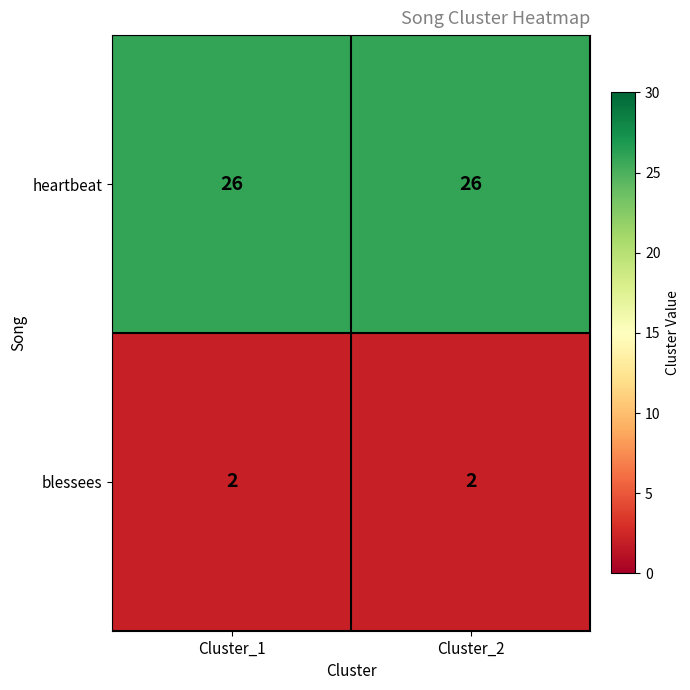

Is the value of heartbeat at Cluster_2 greater than the value of blessees at Cluster_2?

Yes